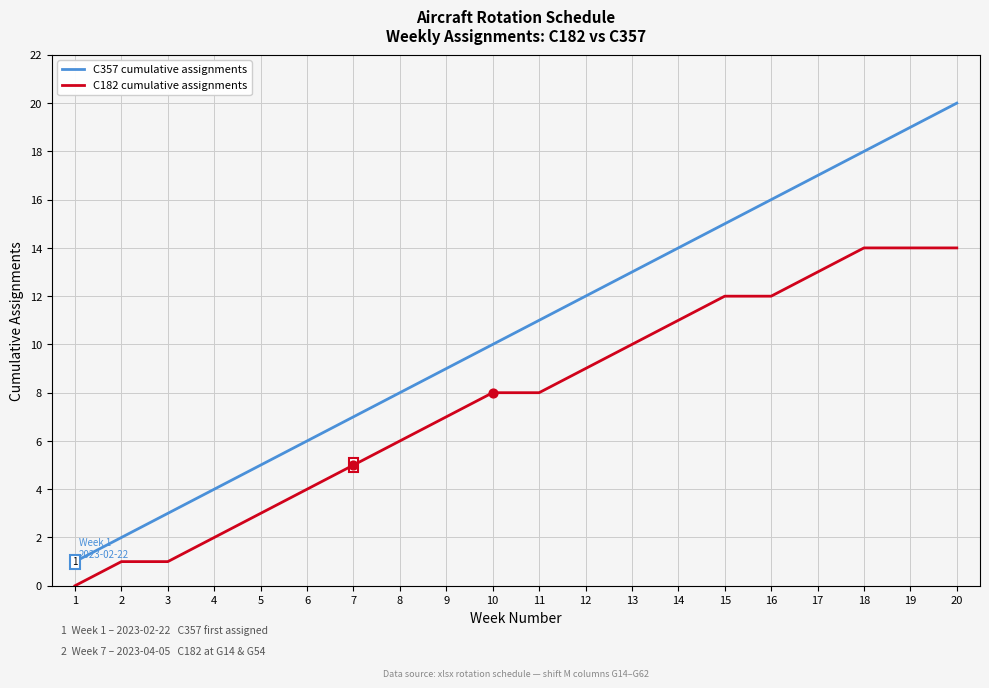

At which category is the sum across all series the highest?

20